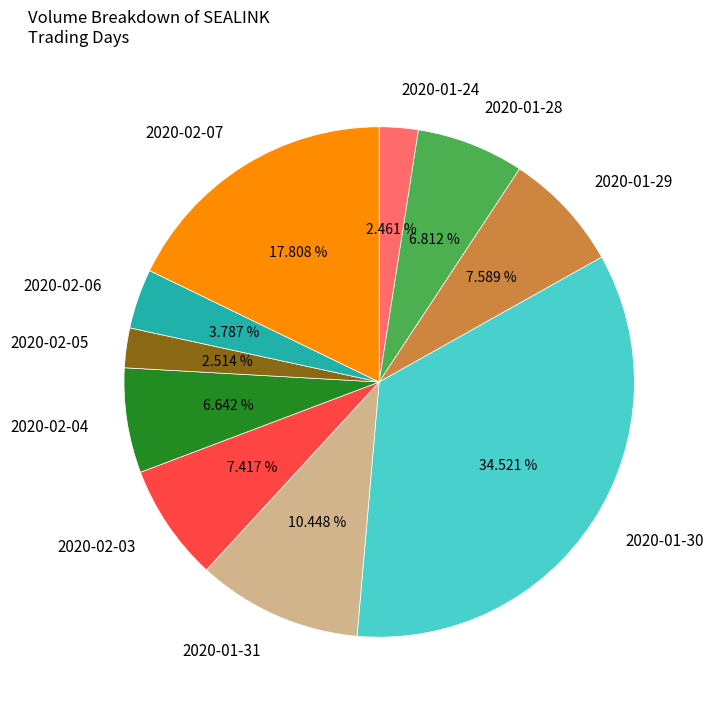

To the nearest percent, what is the average slice percentage?

10%